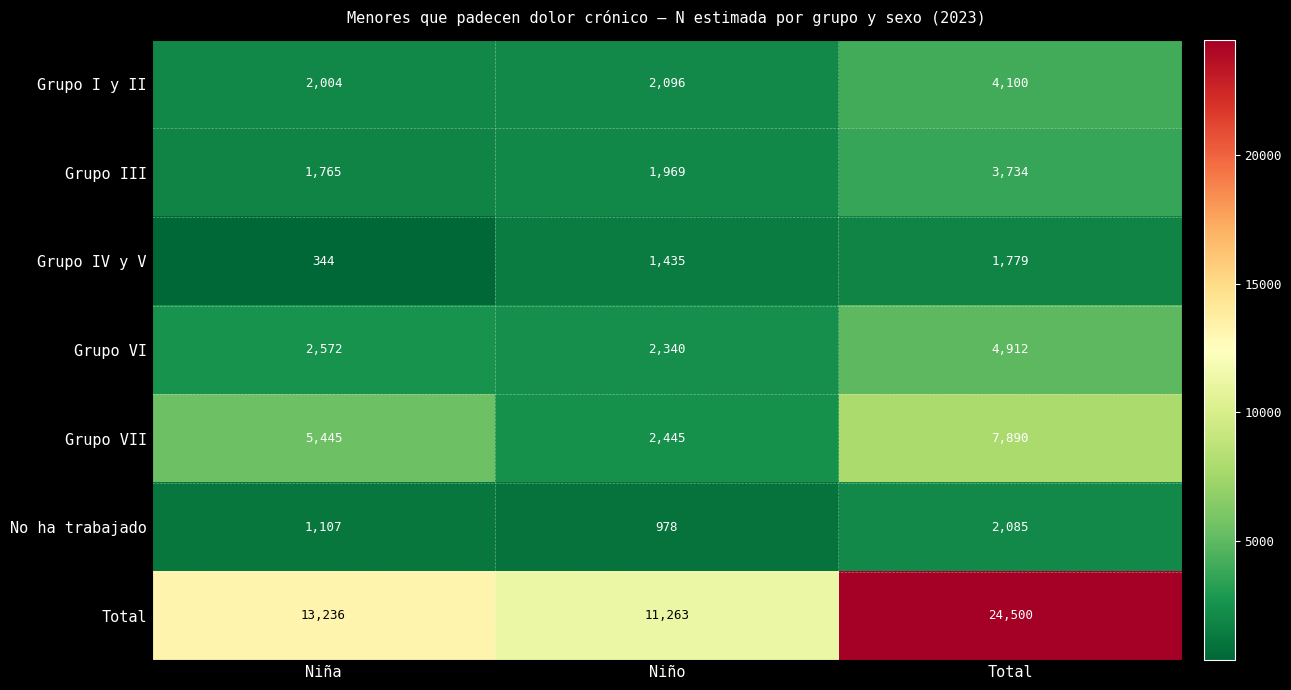

What is the lowest value of the Grupo VII series?

2445